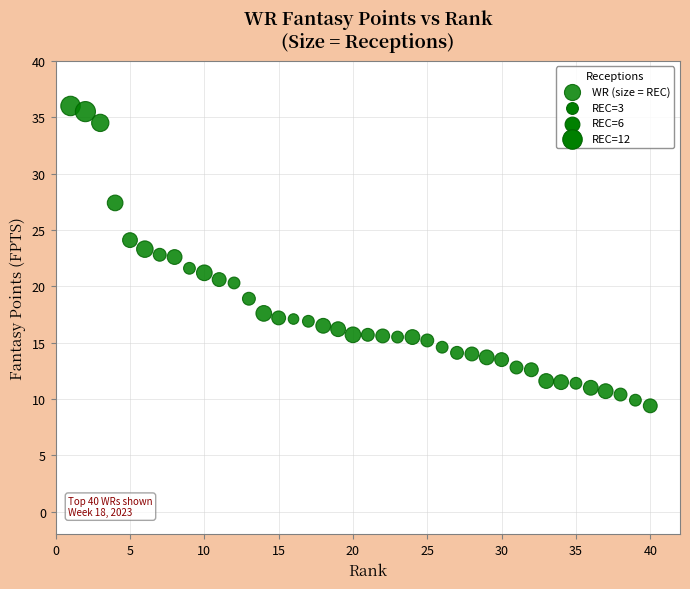

What is the range of Y values (max minus min)?

26.6